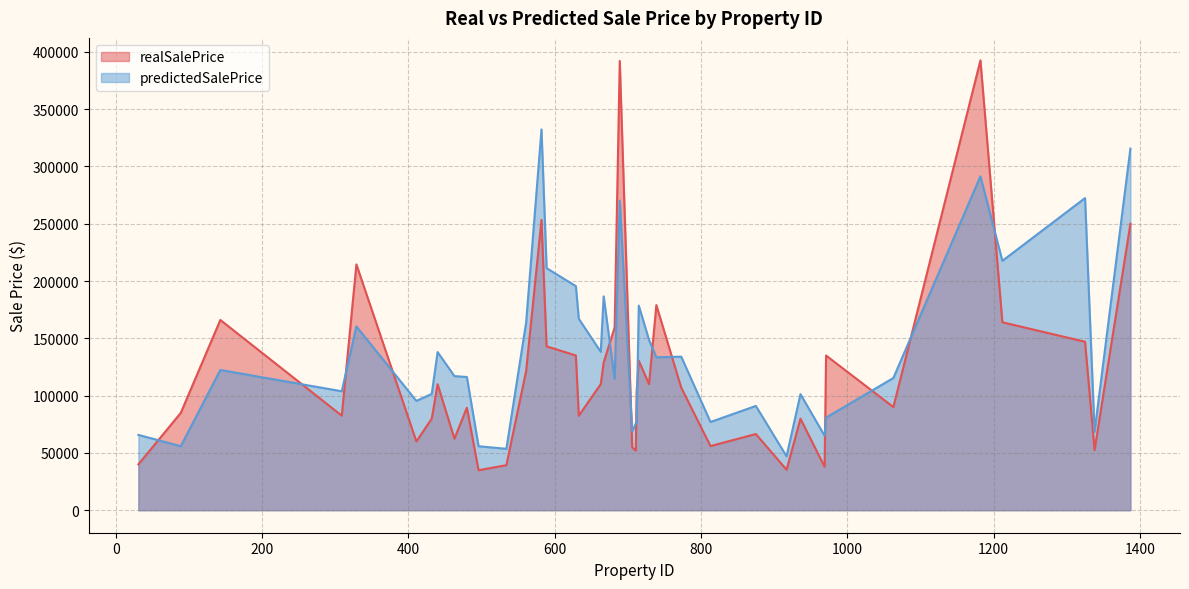

What is the total value across all series at 411?

155356.5